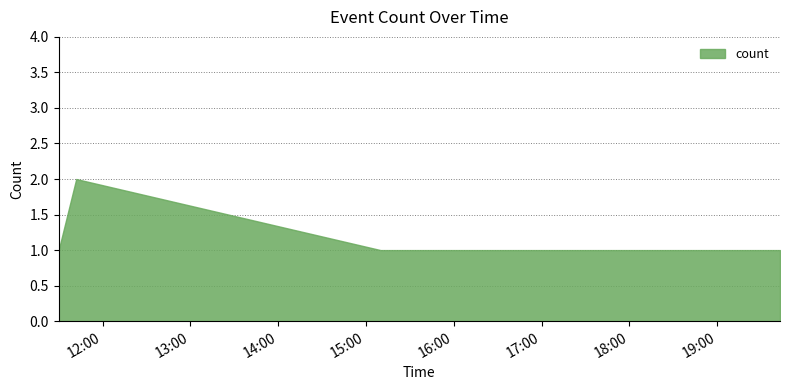

Is it true that the value at 2019-04-14 11:42:00 is 2?

True